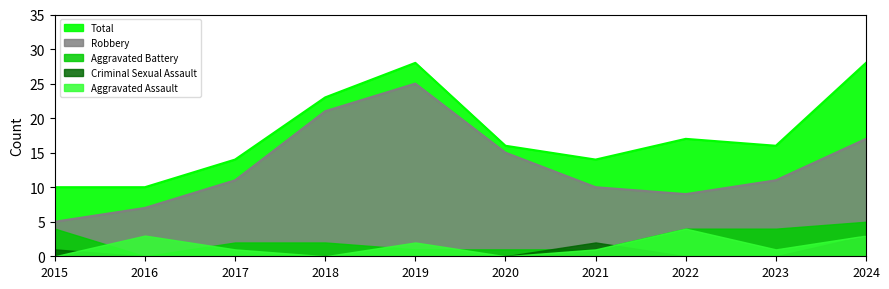

True or false: Criminal Sexual Assault and Total intersect in this chart.

False